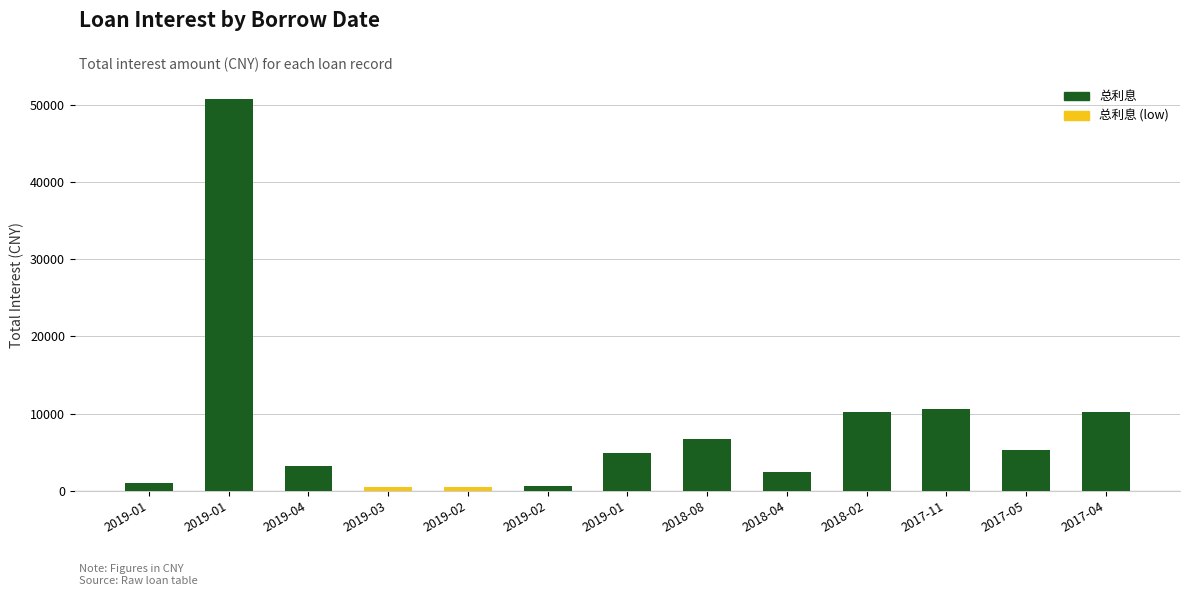

How many data points are above 4915?

7